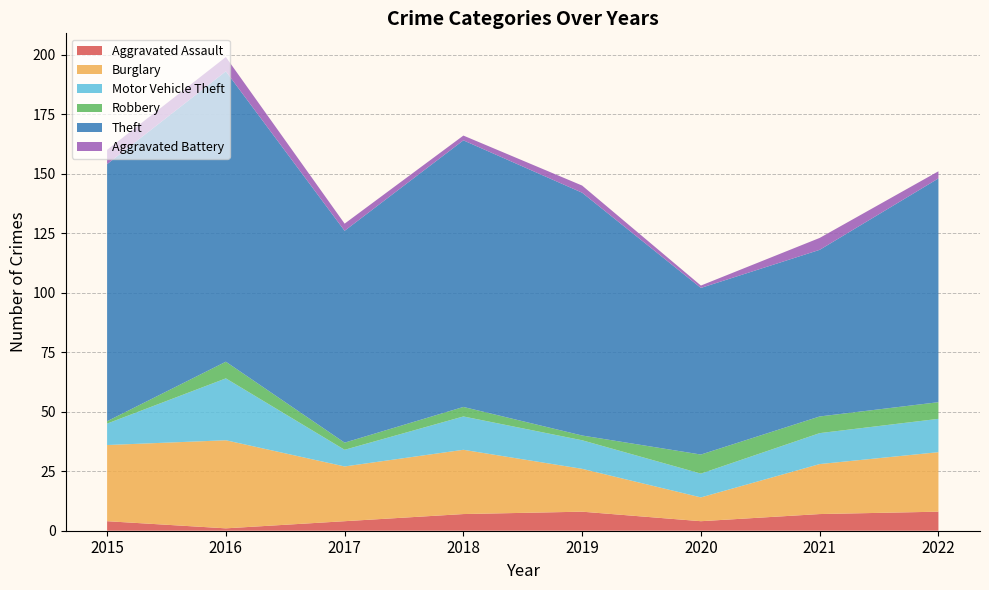

Reading left to right, extract all data points from this chart.

Aggravated Assault: 4	1	4	7	8	4	7	8
Burglary: 32	37	23	27	18	10	21	25
Motor Vehicle Theft: 9	26	7	14	12	10	13	14
Robbery: 1	7	3	4	2	8	7	7
Theft: 108	122	89	112	102	70	70	94
Aggravated Battery: 6	6	3	2	3	1	5	3